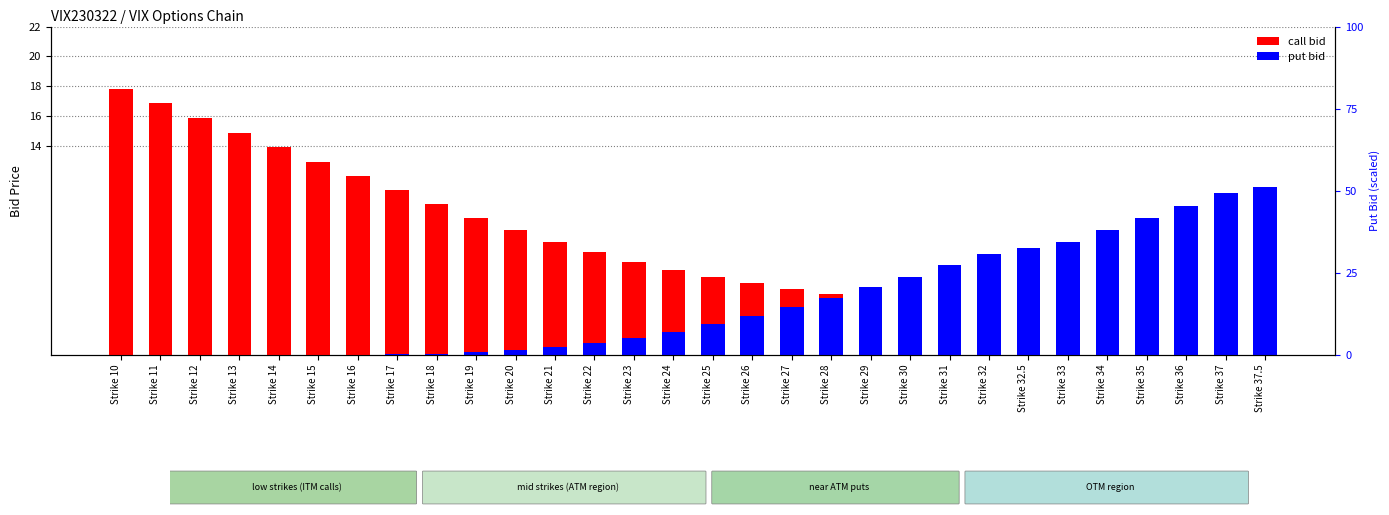

List the series in order of their overall mean, lowest first.

put bid, call bid